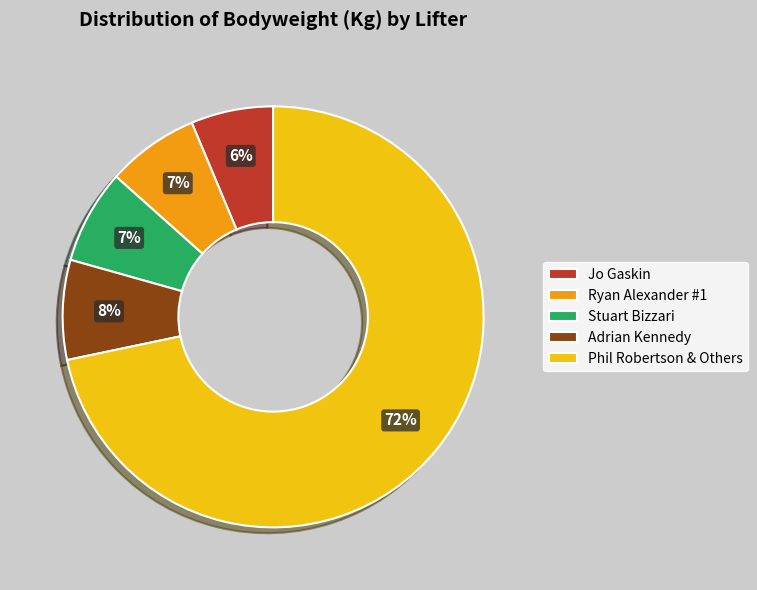

The Ryan Alexander #1 slice represents 1% of the pie. True or false?

False